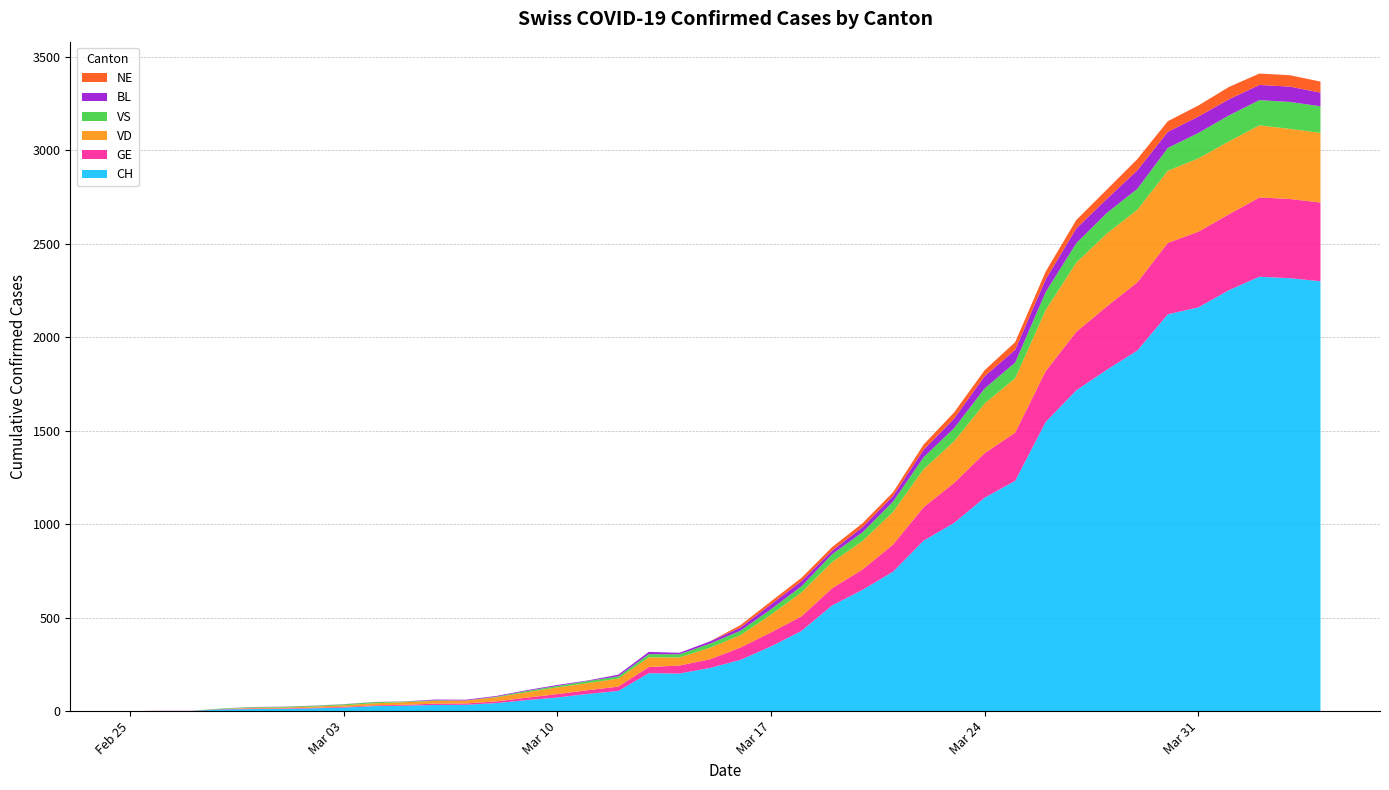

Reading left to right, list all the values displayed in this chart.

CH: 2020-02-25=0	2020-02-26=1	2020-02-27=1	2020-02-28=9	2020-02-29=11	2020-03-01=12	2020-03-02=15	2020-03-03=19	2020-03-04=27	2020-03-05=29	2020-03-06=33	2020-03-07=34	2020-03-08=43	2020-03-09=59	2020-03-10=73	2020-03-11=92	2020-03-12=108	2020-03-13=203	2020-03-14=201	2020-03-15=231	2020-03-16=274	2020-03-17=346	2020-03-18=429	2020-03-19=565	2020-03-20=649	2020-03-21=746	2020-03-22=912	2020-03-23=1007	2020-03-24=1142	2020-03-25=1232	2020-03-26=1547	2020-03-27=1716	2020-03-28=1826	2020-03-29=1929	2020-03-30=2123	2020-03-31=2160	2020-04-01=2252	2020-04-02=2324	2020-04-03=2316	2020-04-04=2300
GE: 2020-02-25=0	2020-02-26=1	2020-02-27=1	2020-02-28=2	2020-02-29=3	2020-03-01=3	2020-03-02=3	2020-03-03=4	2020-03-04=4	2020-03-05=5	2020-03-06=7	2020-03-07=7	2020-03-08=9	2020-03-09=13	2020-03-10=18	2020-03-11=20	2020-03-12=23	2020-03-13=33	2020-03-14=43	2020-03-15=46	2020-03-16=66	2020-03-17=75	2020-03-18=78	2020-03-19=92	2020-03-20=109	2020-03-21=145	2020-03-22=179	2020-03-23=214	2020-03-24=238	2020-03-25=258	2020-03-26=272	2020-03-27=313	2020-03-28=339	2020-03-29=365	2020-03-30=382	2020-03-31=405	2020-04-01=406	2020-04-02=424	2020-04-03=424	2020-04-04=421
VD: 2020-02-25=0	2020-02-26=0	2020-02-27=0	2020-02-28=0	2020-02-29=4	2020-03-01=4	2020-03-02=6	2020-03-03=8	2020-03-04=11	2020-03-05=14	2020-03-06=15	2020-03-07=16	2020-03-08=22	2020-03-09=29	2020-03-10=36	2020-03-11=38	2020-03-12=43	2020-03-13=52	2020-03-14=43	2020-03-15=62	2020-03-16=66	2020-03-17=95	2020-03-18=128	2020-03-19=140	2020-03-20=152	2020-03-21=175	2020-03-22=203	2020-03-23=223	2020-03-24=266	2020-03-25=291	2020-03-26=327	2020-03-27=370	2020-03-28=390	2020-03-29=388	2020-03-30=386	2020-03-31=392	2020-04-01=390	2020-04-02=386	2020-04-03=375	2020-04-04=373
VS: 2020-02-25=0	2020-02-26=0	2020-02-27=0	2020-02-28=3	2020-02-29=3	2020-03-01=4	2020-03-02=4	2020-03-03=5	2020-03-04=6	2020-03-05=3	2020-03-06=3	2020-03-07=0	2020-03-08=3	2020-03-09=7	2020-03-10=8	2020-03-11=11	2020-03-12=12	2020-03-13=17	2020-03-14=17	2020-03-15=22	2020-03-16=24	2020-03-17=29	2020-03-18=33	2020-03-19=42	2020-03-20=47	2020-03-21=55	2020-03-22=64	2020-03-23=70	2020-03-24=80	2020-03-25=84	2020-03-26=96	2020-03-27=104	2020-03-28=110	2020-03-29=112	2020-03-30=122	2020-03-31=136	2020-04-01=139	2020-04-02=135	2020-04-03=144	2020-04-04=142
BL: 2020-02-25=0	2020-02-26=0	2020-02-27=0	2020-02-28=0	2020-02-29=1	2020-03-01=1	2020-03-02=1	2020-03-03=1	2020-03-04=1	2020-03-05=1	2020-03-06=4	2020-03-07=4	2020-03-08=4	2020-03-09=4	2020-03-10=5	2020-03-11=3	2020-03-12=9	2020-03-13=12	2020-03-14=8	2020-03-15=12	2020-03-16=17	2020-03-17=26	2020-03-18=27	2020-03-19=19	2020-03-20=27	2020-03-21=30	2020-03-22=40	2020-03-23=51	2020-03-24=66	2020-03-25=68	2020-03-26=68	2020-03-27=79	2020-03-28=75	2020-03-29=99	2020-03-30=86	2020-03-31=88	2020-04-01=86	2020-04-02=81	2020-04-03=82	2020-04-04=73
NE: 2020-02-25=0	2020-02-26=0	2020-02-27=0	2020-02-28=0	2020-02-29=0	2020-03-01=0	2020-03-02=0	2020-03-03=0	2020-03-04=0	2020-03-05=0	2020-03-06=0	2020-03-07=0	2020-03-08=0	2020-03-09=0	2020-03-10=0	2020-03-11=0	2020-03-12=0	2020-03-13=0	2020-03-14=0	2020-03-15=0	2020-03-16=13	2020-03-17=16	2020-03-18=18	2020-03-19=19	2020-03-20=21	2020-03-21=20	2020-03-22=28	2020-03-23=33	2020-03-24=32	2020-03-25=41	2020-03-26=42	2020-03-27=45	2020-03-28=50	2020-03-29=60	2020-03-30=57	2020-03-31=59	2020-04-01=66	2020-04-02=61	2020-04-03=61	2020-04-04=59